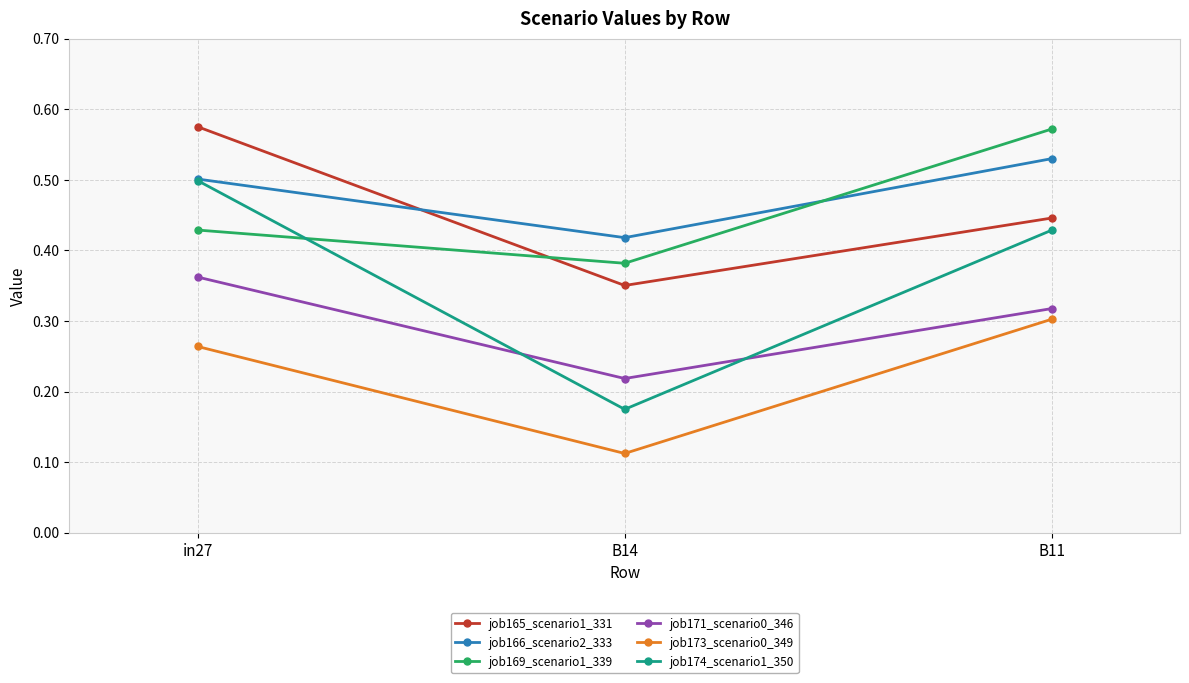

At which label does job169_scenario1_339 reach its peak?

B11